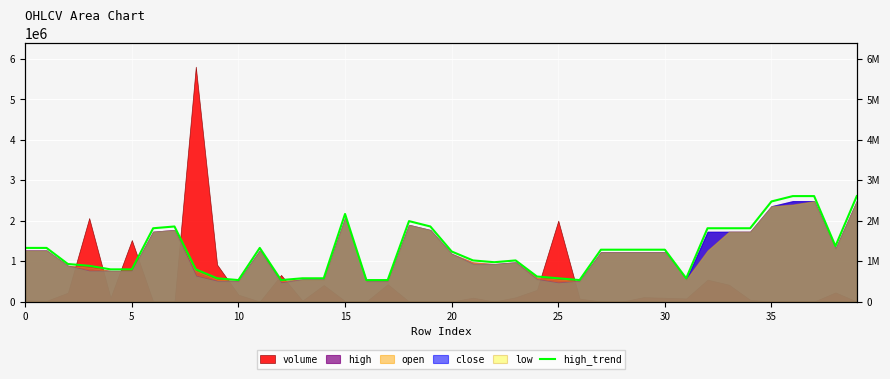

Reading left to right, extract all data points from this chart.

1325266.8	1325266.8	927686.8	883511.2	795160.1	795160.1	1811198.0	1855373.5	795160.1	574282.3	530106.7	1325266.8	530106.7	574282.3	574282.3	2164602.5	530106.7	530106.7	1987900.2	1855373.5	1236915.7	1016037.9	971862.3	1016037.9	618457.8	574282.3	530106.7	1281091.3	1281091.3	1281091.3	1281091.3	574282.3	1811198.0	1811198.0	1811198.0	2473831.4	2606358.1	2606358.1	1369442.4	2606358.1